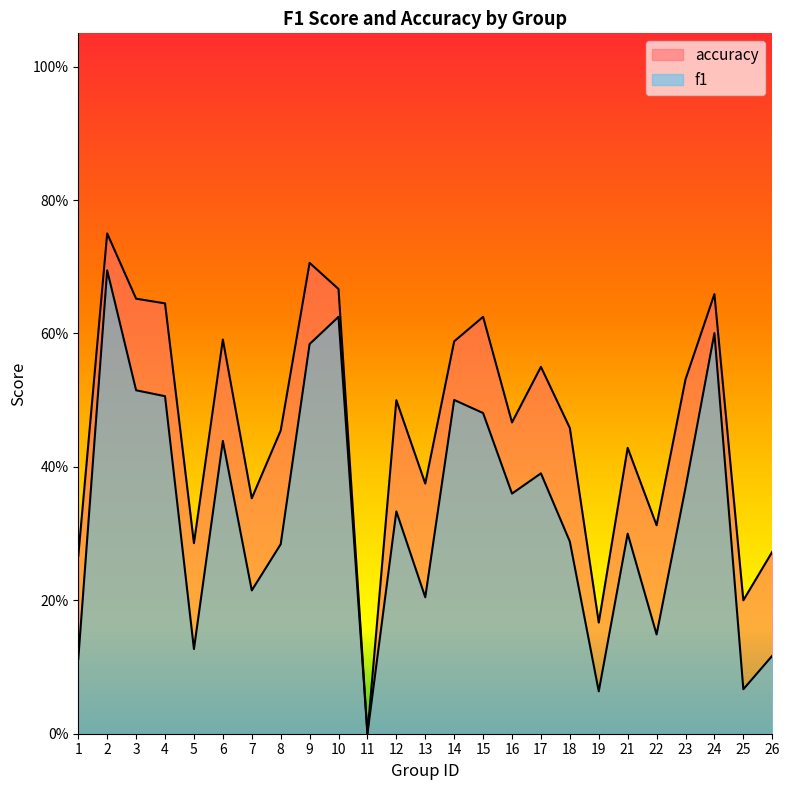

Which series has the largest range (max minus min)?

accuracy